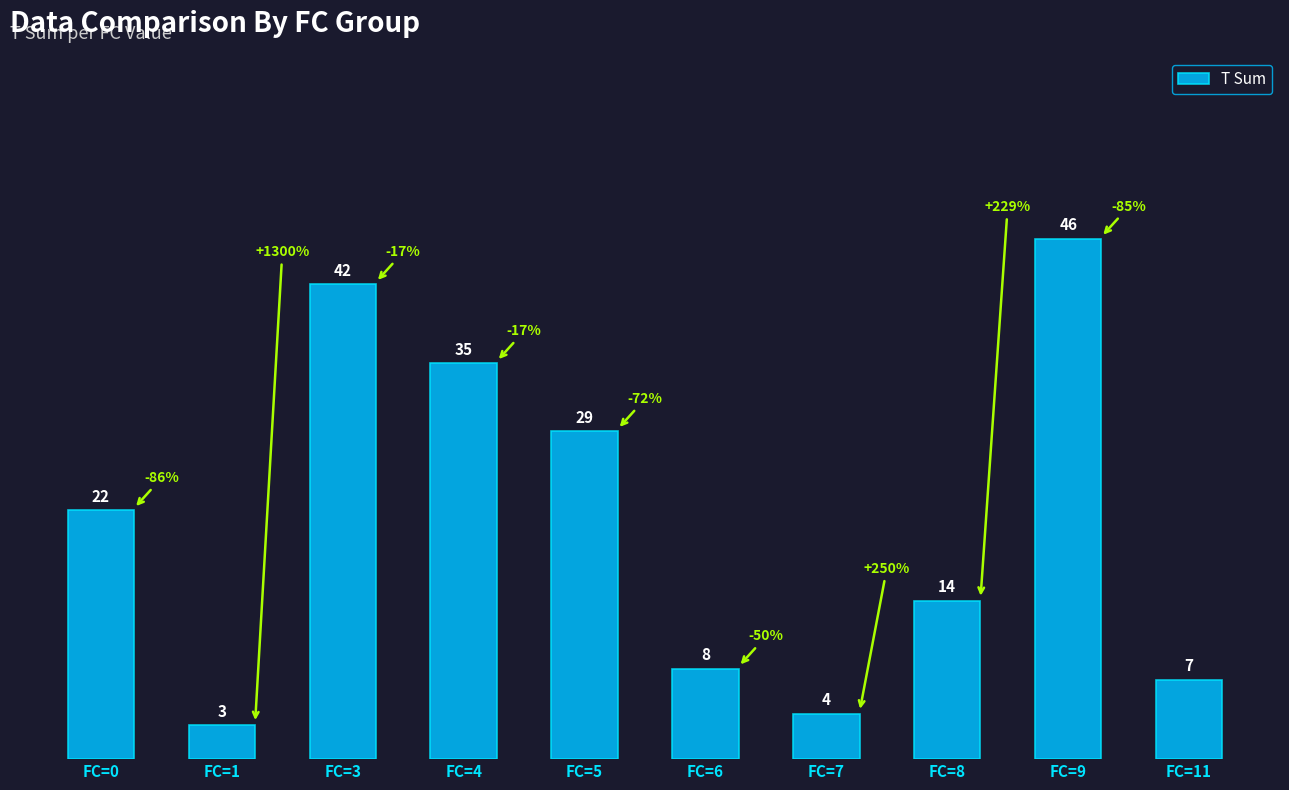

List the labels in order of value, largest first.

FC=9, FC=3, FC=4, FC=5, FC=0, FC=8, FC=6, FC=11, FC=7, FC=1